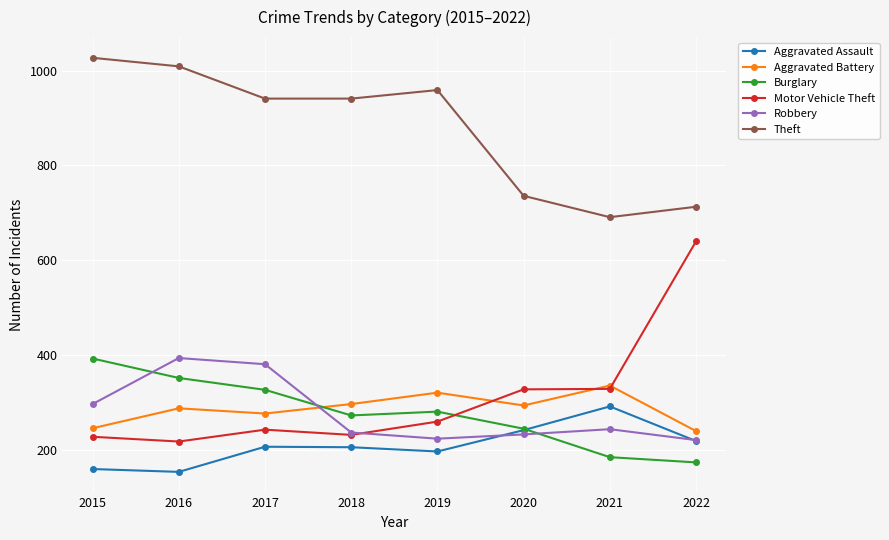

Is it true that Theft equals 1027 at 2015?

True